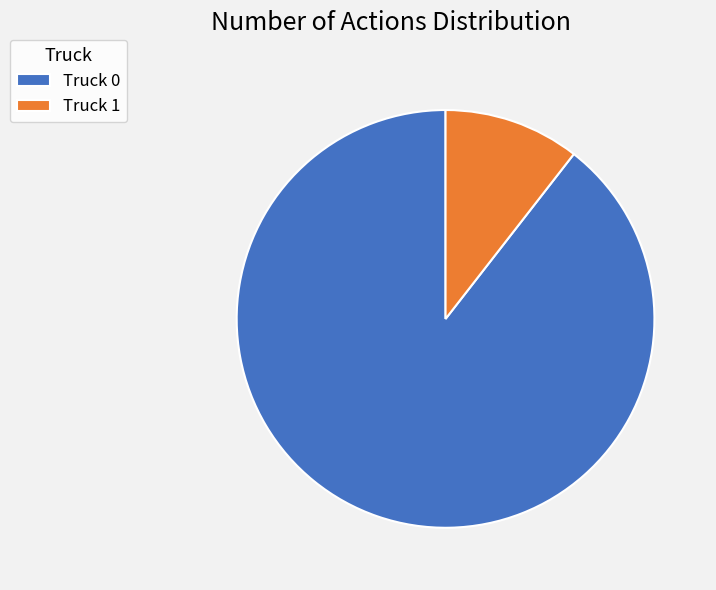

Which slice is the smallest?

Truck 1